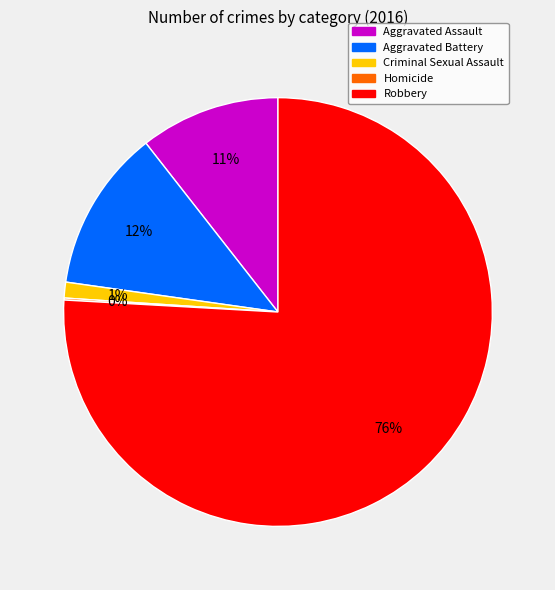

Which has a higher value, Criminal Sexual Assault or Aggravated Assault?

Aggravated Assault